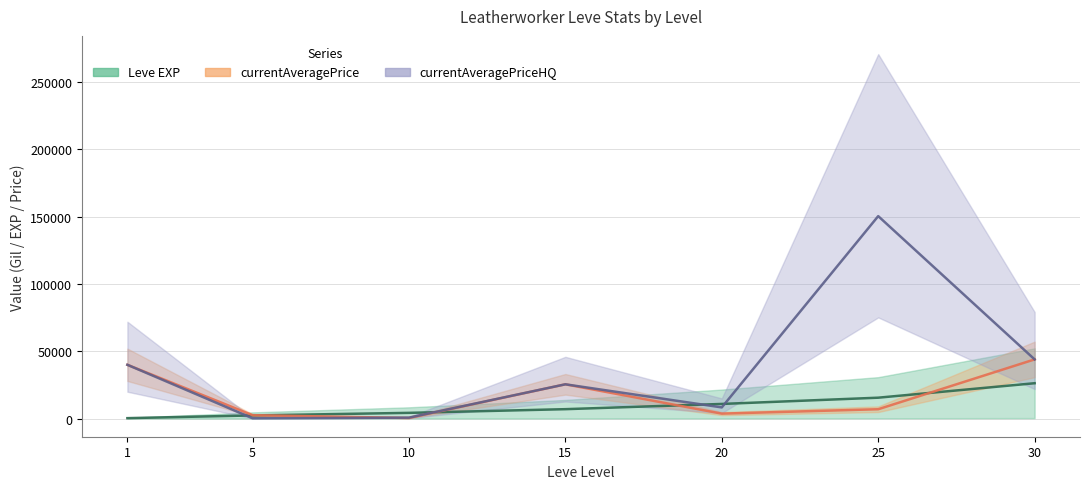

Reading right to left, list all the values displayed in this chart.

Leve EXP: 30=26315.0	25=15568.5	20=10924.0	15=7042.0	10=4301.0	5=2400.0	1=371.0
currentAveragePrice: 30=44000.0	25=6999.0	20=3729.0	15=25507.0	10=501.0	5=2578.0	1=40001.0
currentAveragePriceHQ: 30=44000.0	25=150415.0	20=8350.0	15=25507.0	10=750.0	5=295.0	1=40001.0